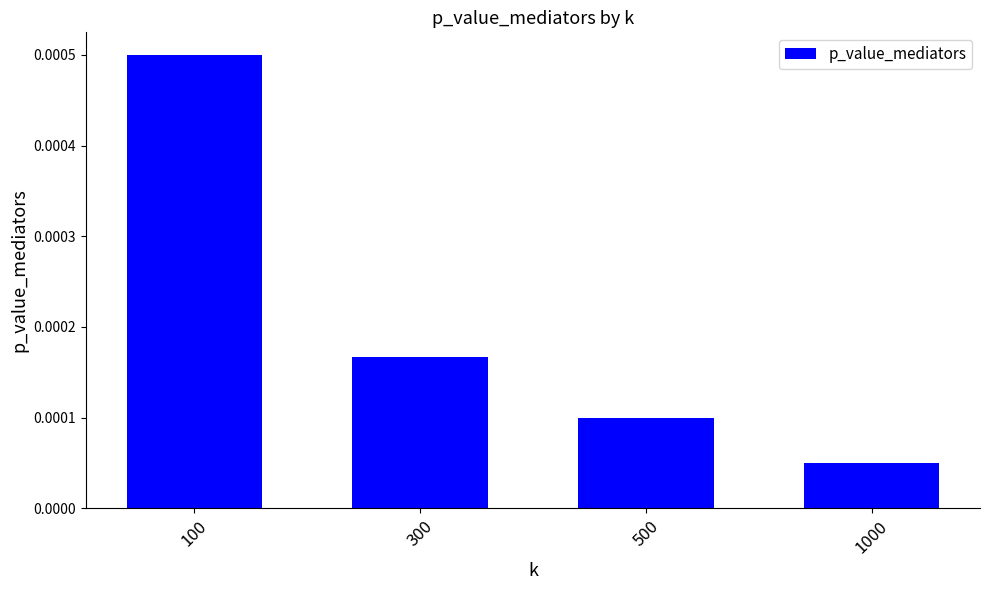

How many values are between 0 and 1?

4